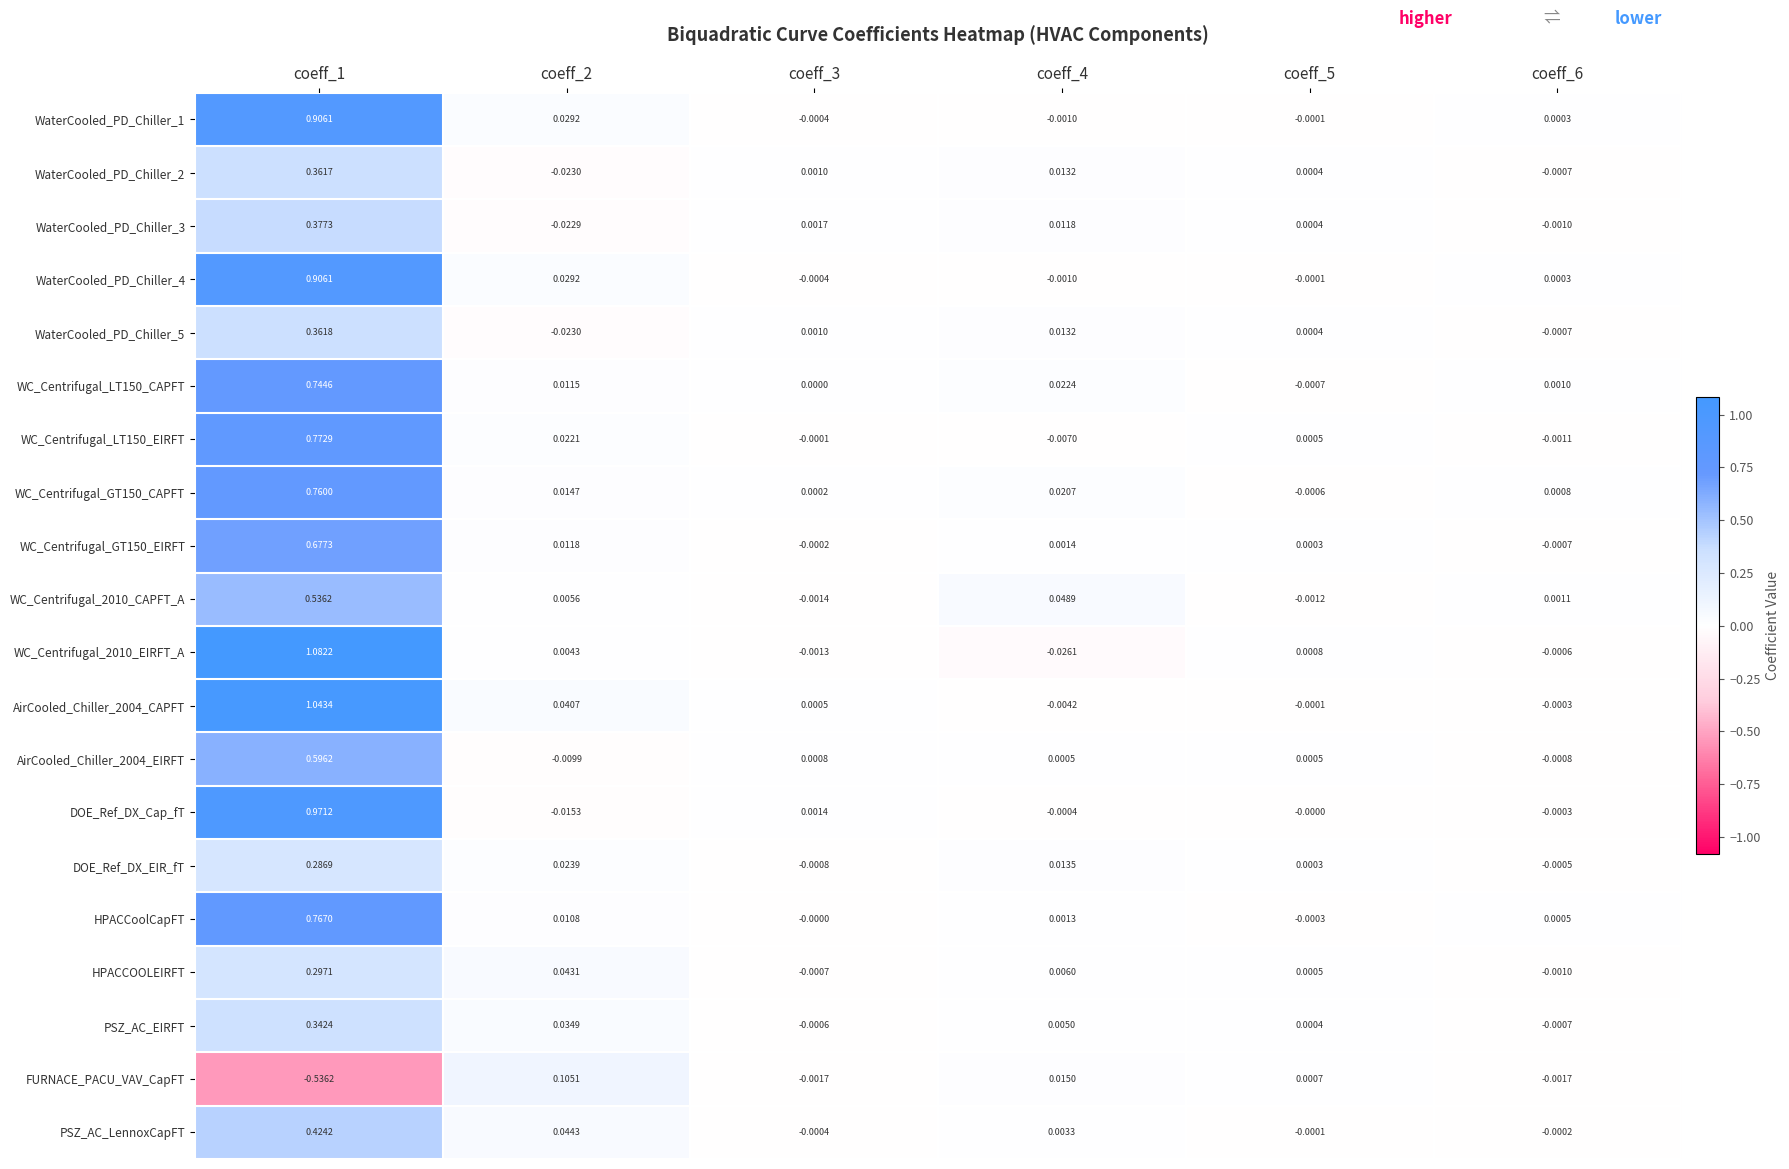

How many distinct data groups are displayed?

20